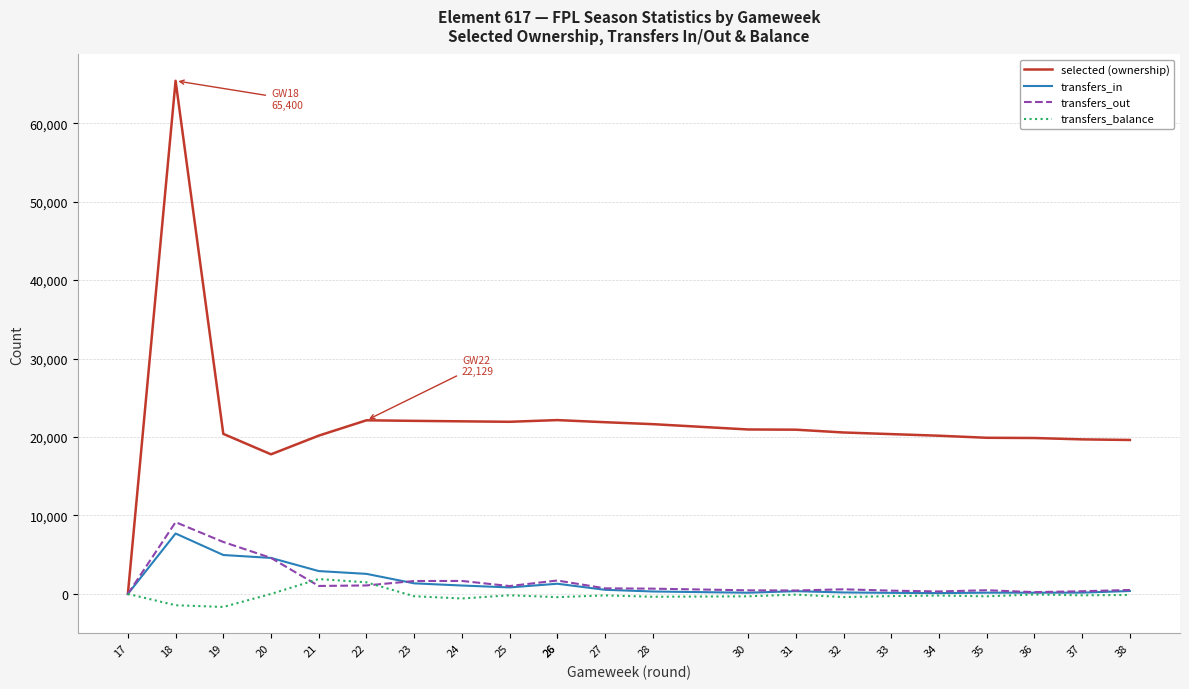

Where is the first local minimum for transfers_in?

25